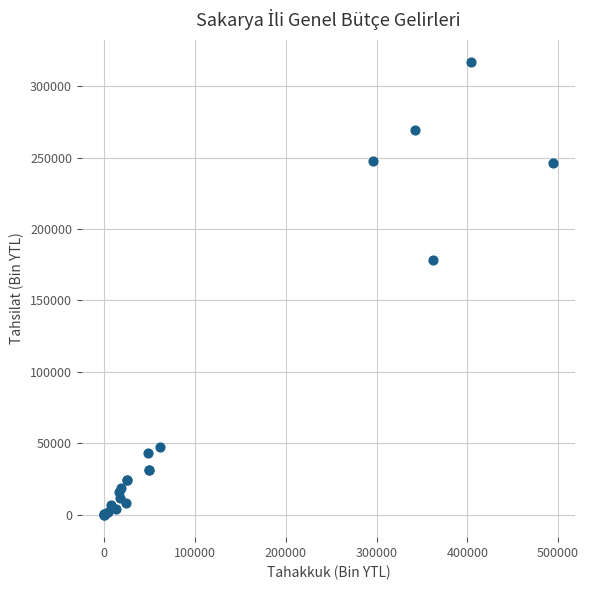

What Y value in the scatter plot is closest to 158342?

178089